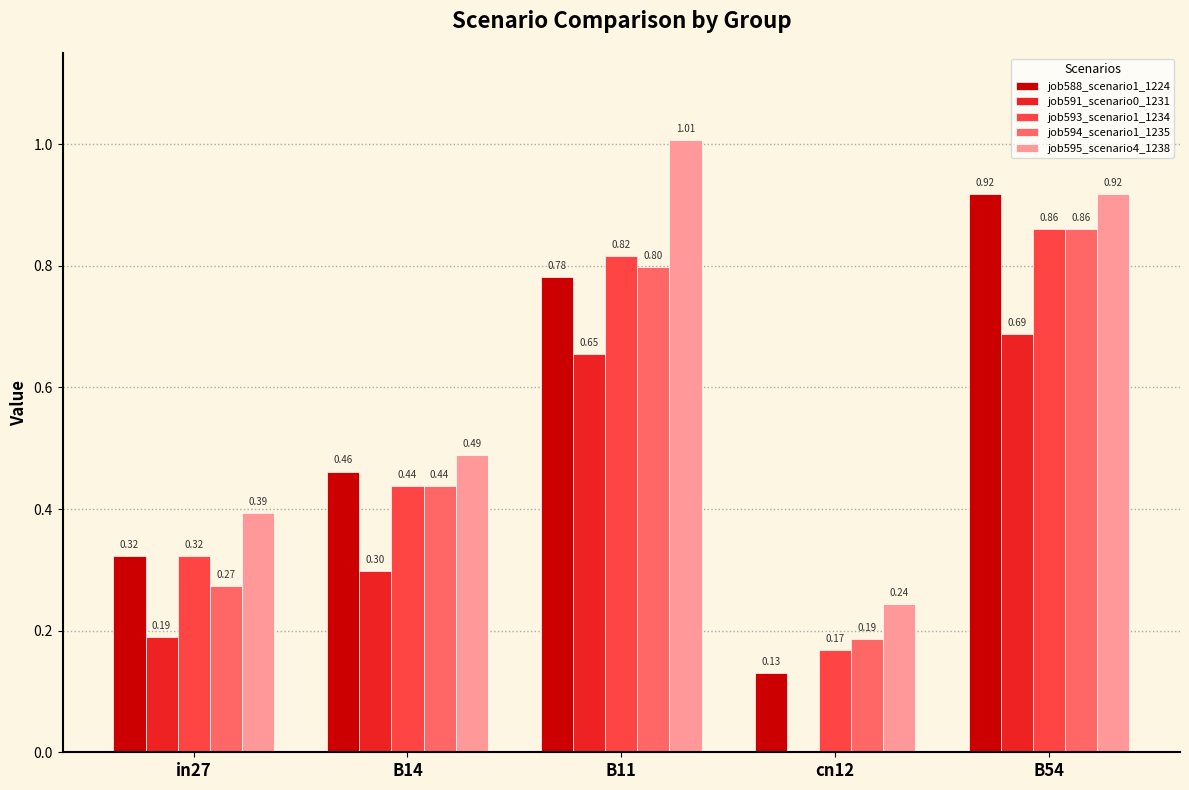

What is the sum of all job591_scenario0_1231 values?

1.8